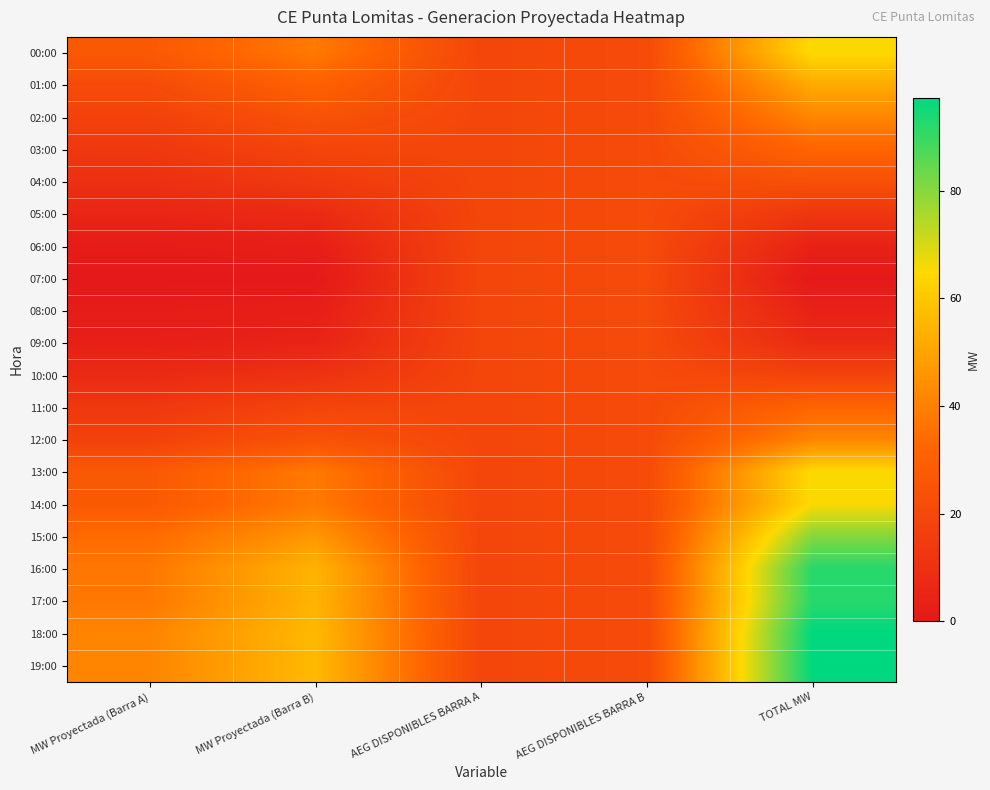

Which label corresponds to the smallest value in the chart?

MW Proyectada (Barra A)